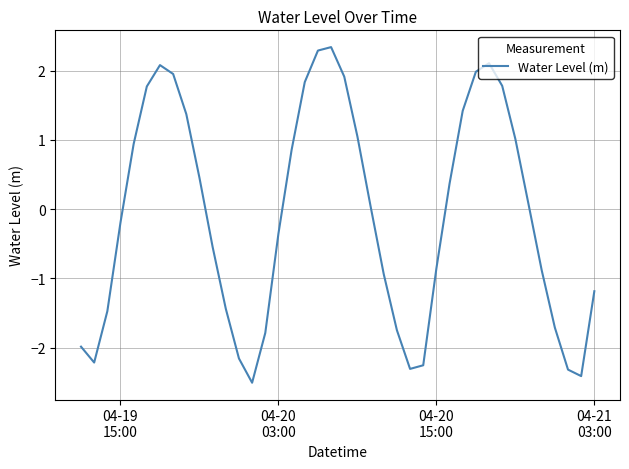

What is the difference between the maximum and minimum values?

4.8